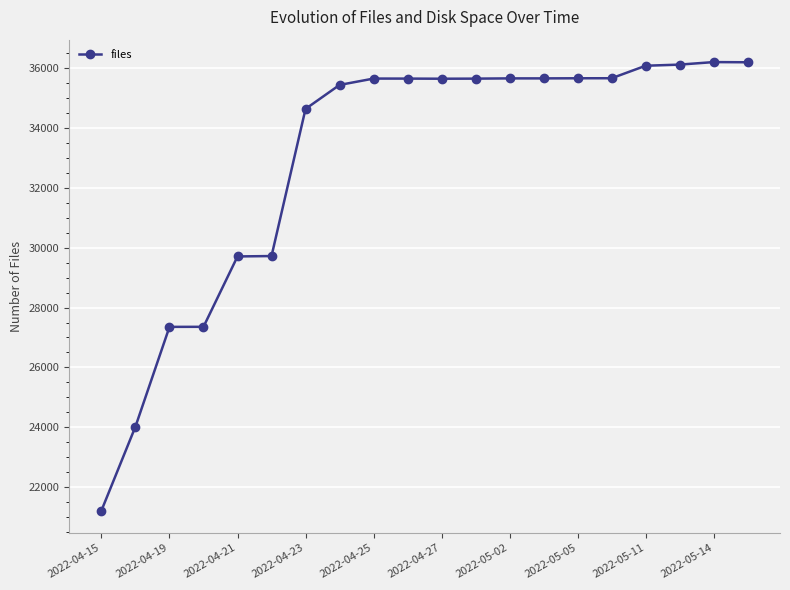

What is the maximum value shown in the chart?

36207